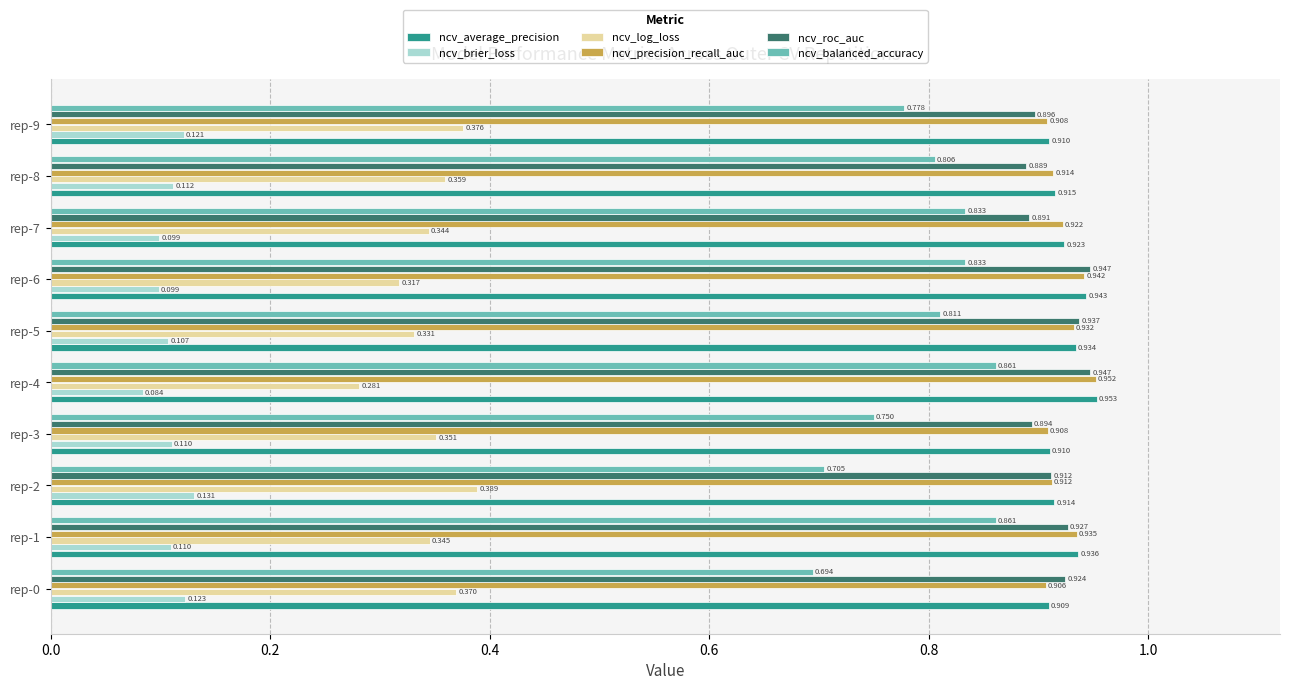

Which series changed the most between rep-4 and rep-6?

ncv_log_loss